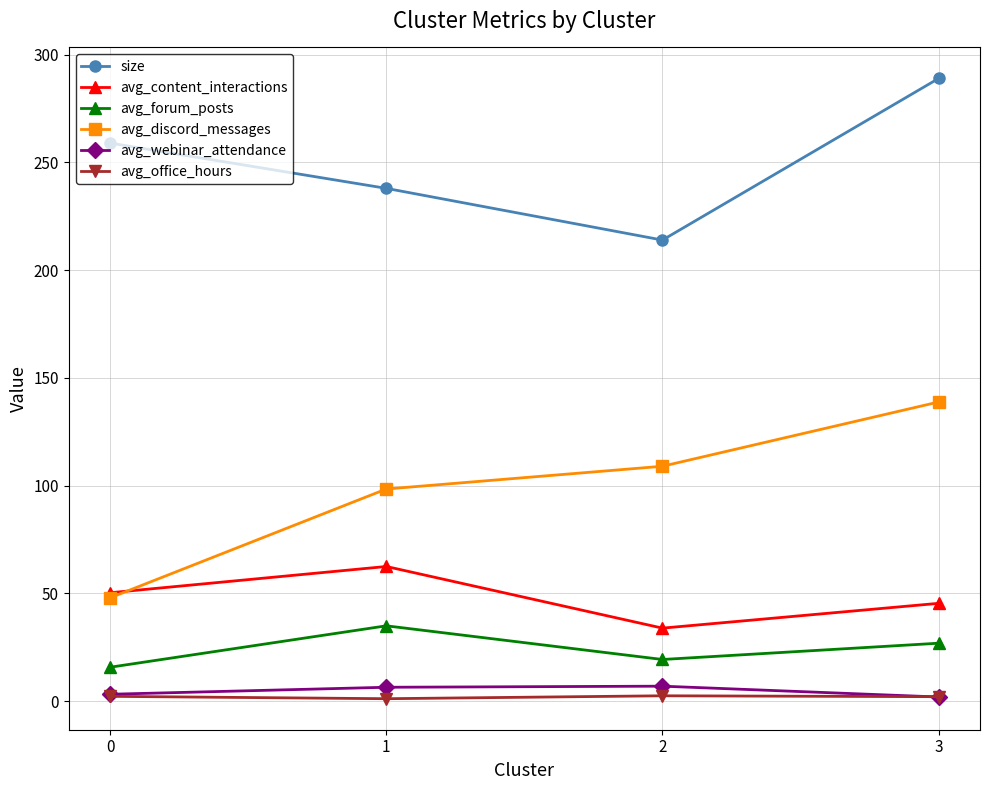

True or false: size and avg_forum_posts intersect in this chart.

False